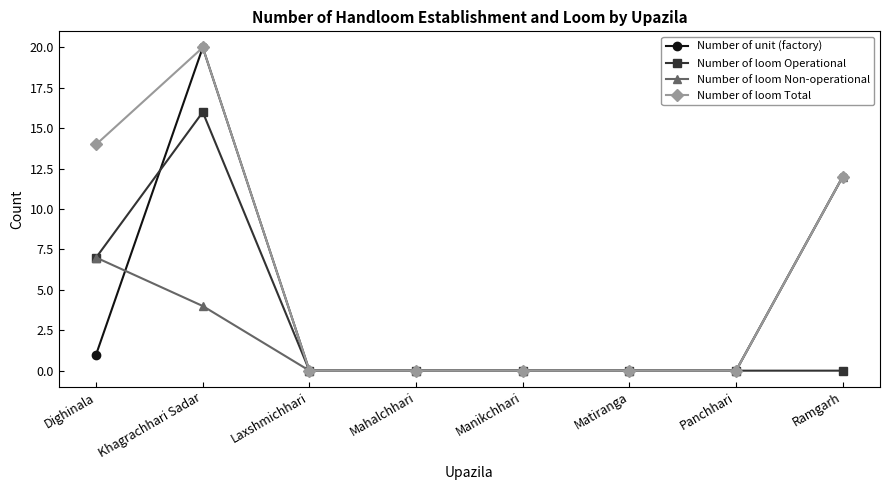

Reading right to left, list all the values displayed in this chart.

Number of unit (factory): Ramgarh=12	Panchhari=0	Matiranga=0	Manikchhari=0	Mahalchhari=0	Laxshmichhari=0	Khagrachhari Sadar=20	Dighinala=1
Number of loom Operational: Ramgarh=0	Panchhari=0	Matiranga=0	Manikchhari=0	Mahalchhari=0	Laxshmichhari=0	Khagrachhari Sadar=16	Dighinala=7
Number of loom Non-operational: Ramgarh=12	Panchhari=0	Matiranga=0	Manikchhari=0	Mahalchhari=0	Laxshmichhari=0	Khagrachhari Sadar=4	Dighinala=7
Number of loom Total: Ramgarh=12	Panchhari=0	Matiranga=0	Manikchhari=0	Mahalchhari=0	Laxshmichhari=0	Khagrachhari Sadar=20	Dighinala=14